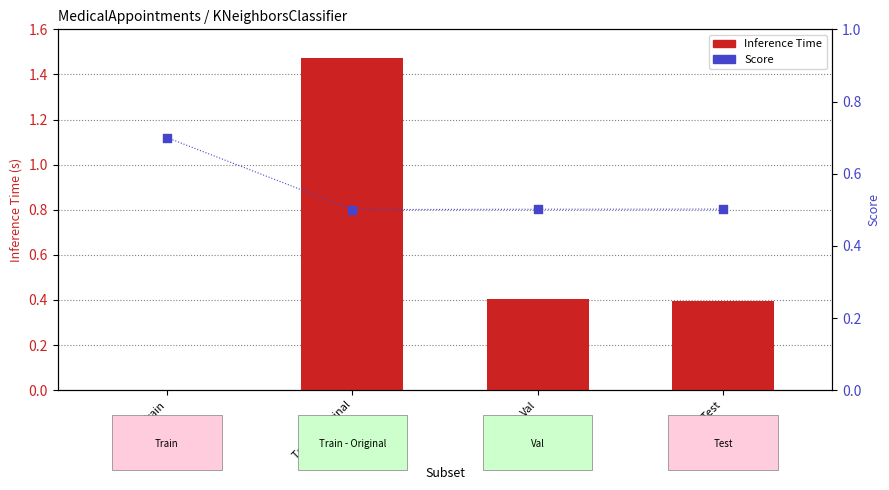

What is the total value across all series at Val?

0.9